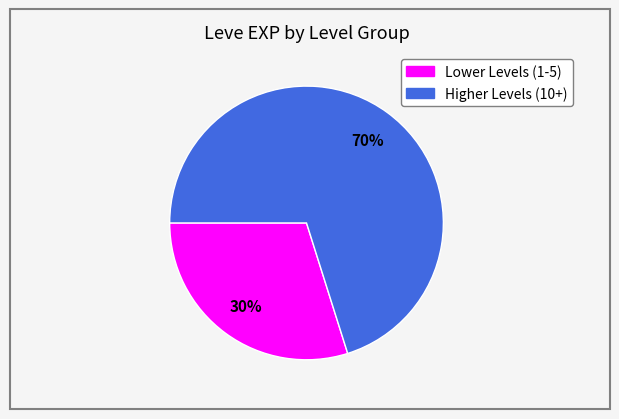

To the nearest percent, what is the difference between the largest and smallest slice percentages?

40%